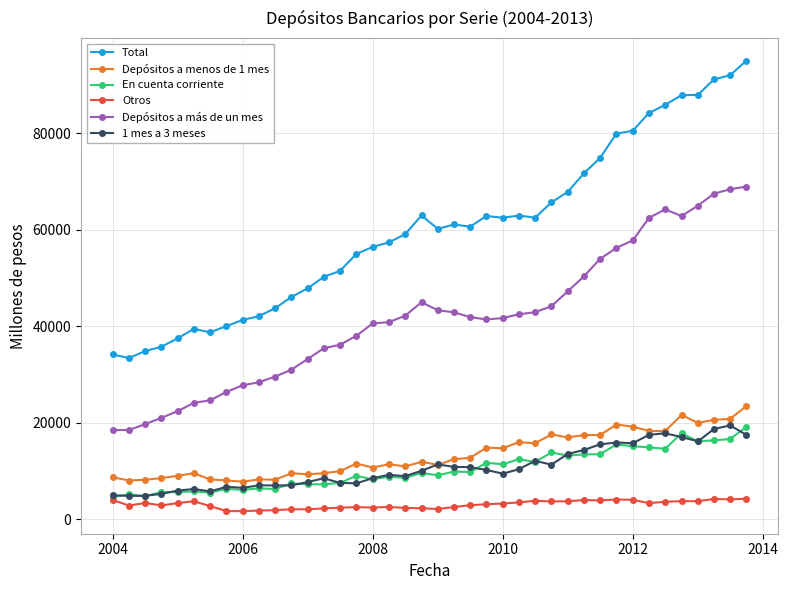

Which series has the largest total across all categories?

Total